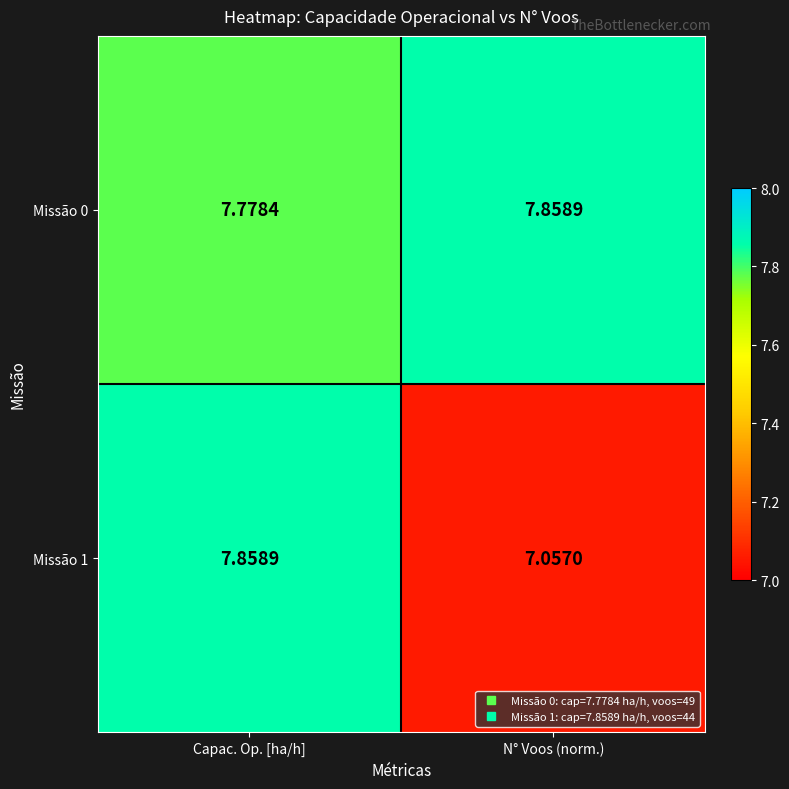

Which label corresponds to the smallest value in the chart?

N° Voos (norm.)